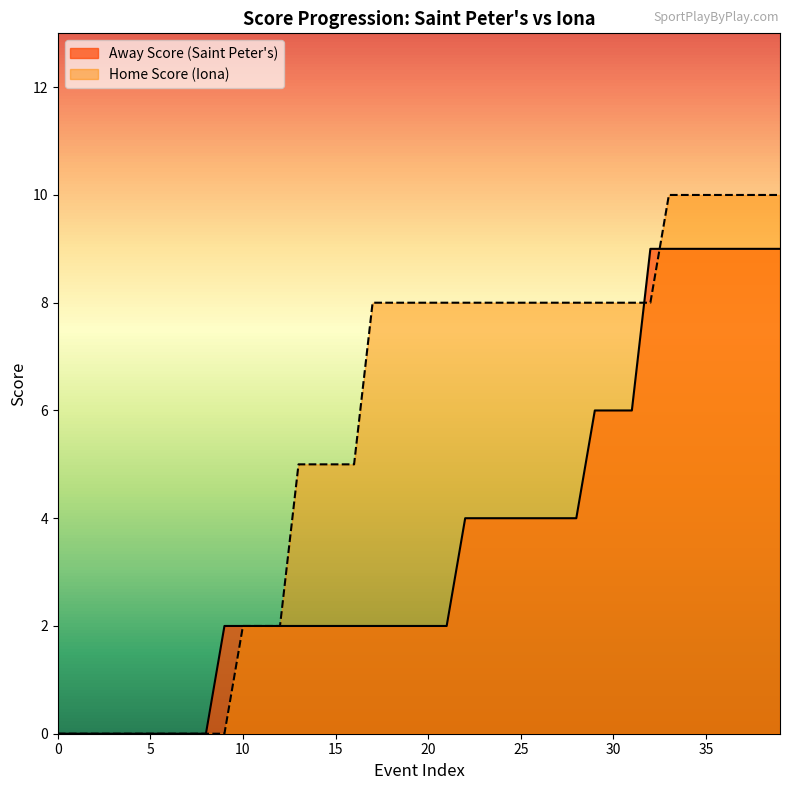

What is the maximum value for Home Score (Iona)?

10